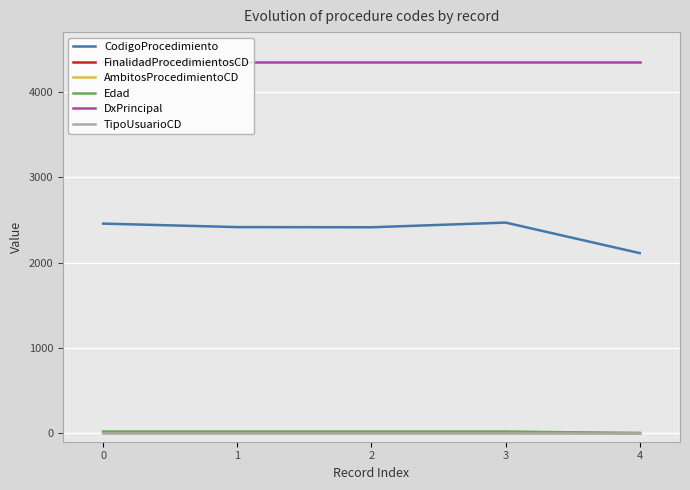

Which series has the largest total across all categories?

DxPrincipal